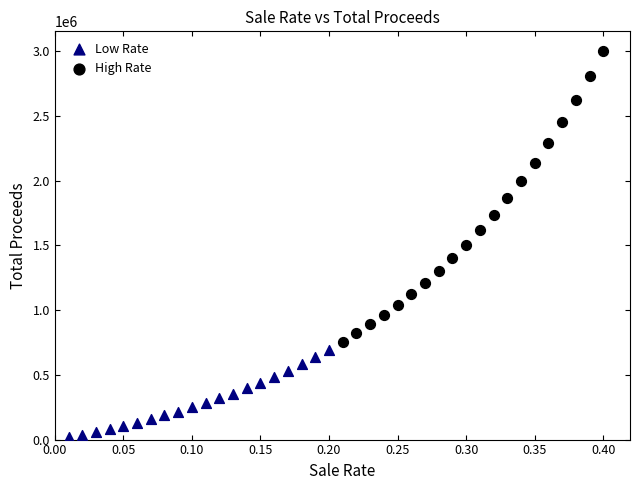

Which series has the widest spread of Y values?

High Rate